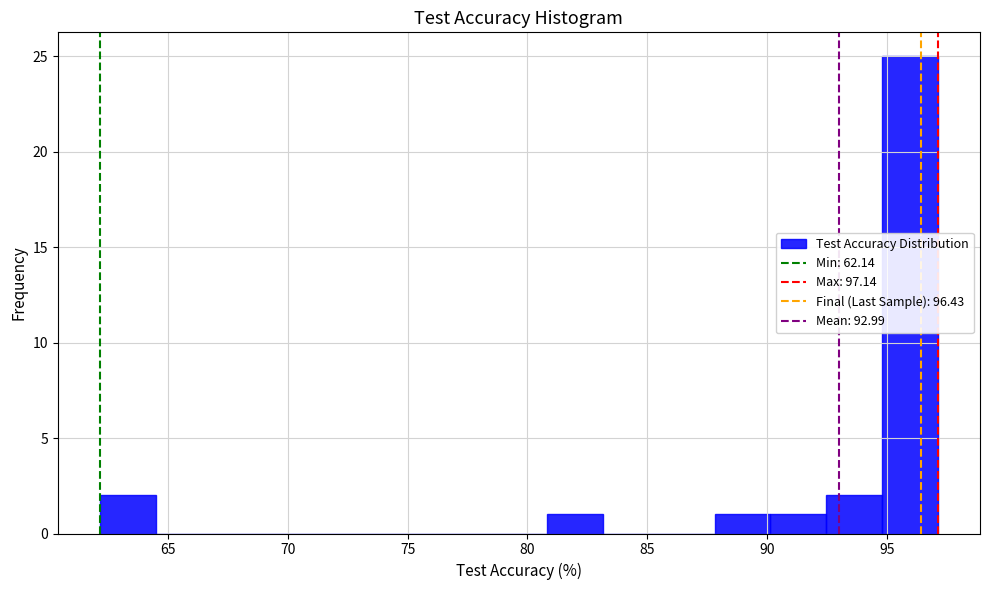

What is the height of the bar covering 81.0 to 83.0 on the x-axis? Neither the bar edges nor the heights are printed on the chart, so give them approximately, as read against the axes.

1